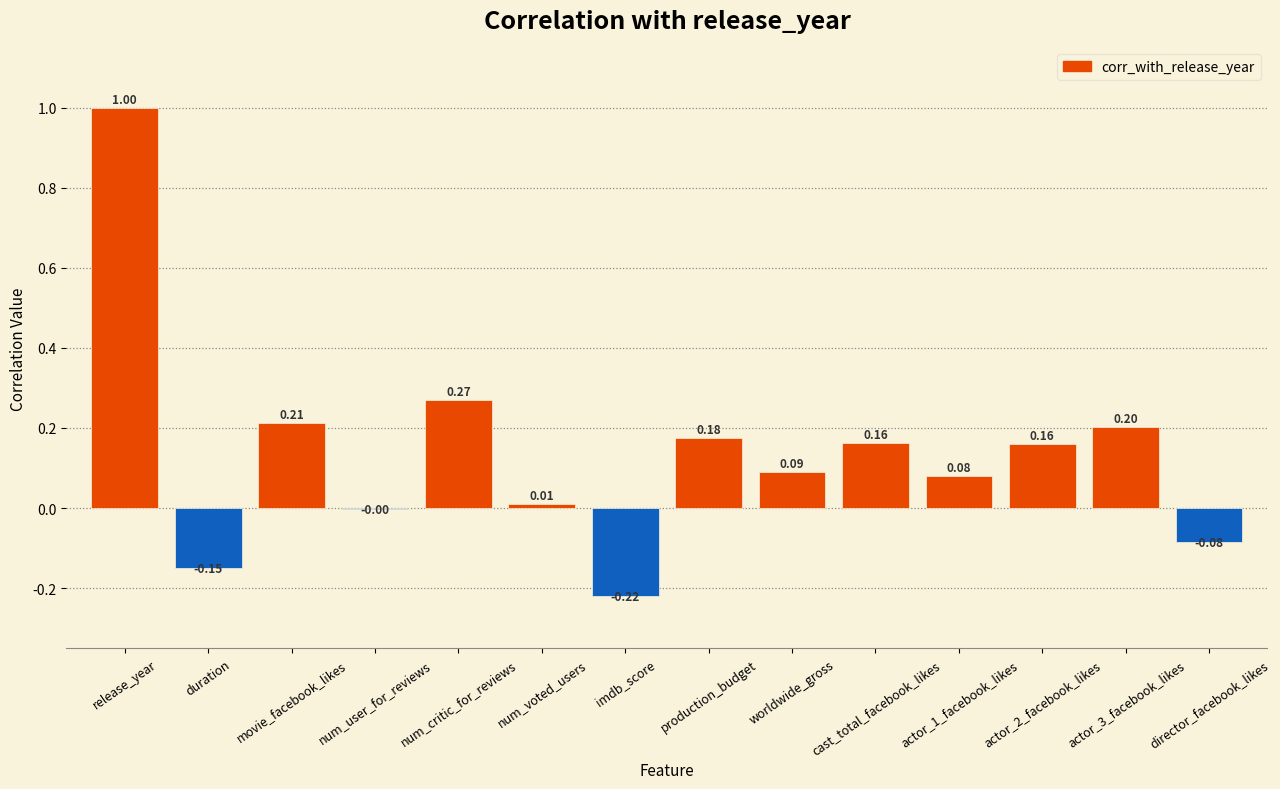

Are the bars horizontal?

No